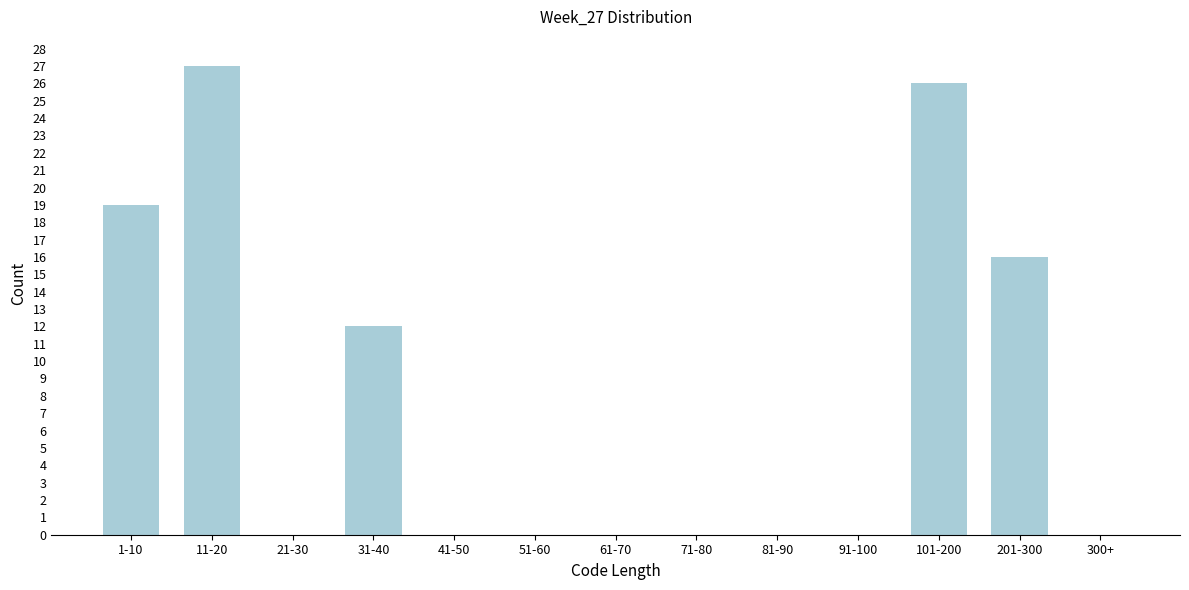

Reading right to left, extract all data points from this chart.

300+=0	201-300=16	101-200=26	91-100=0	81-90=0	71-80=0	61-70=0	51-60=0	41-50=0	31-40=12	21-30=0	11-20=27	1-10=19